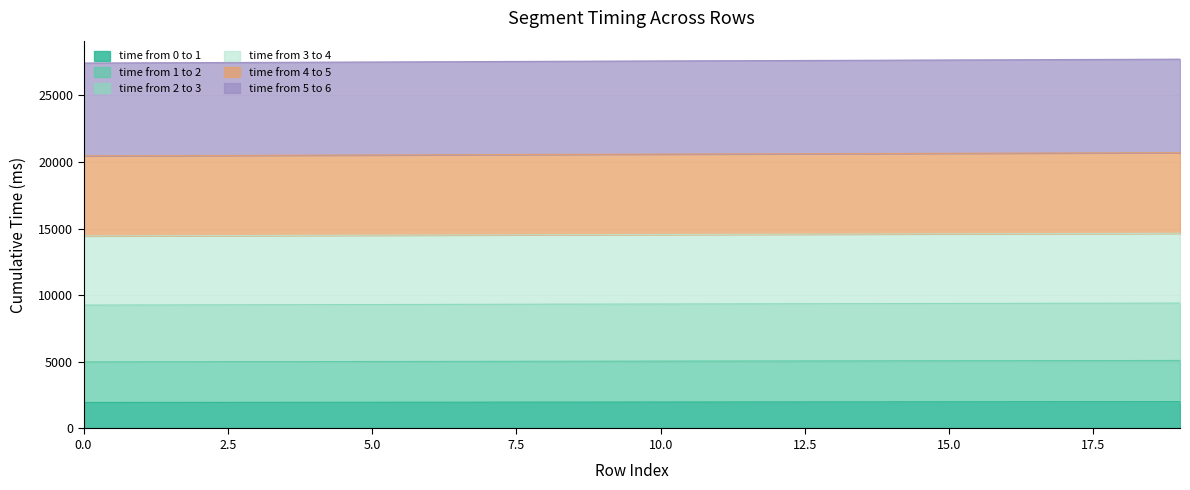

Count the number of categories in the chart.

20